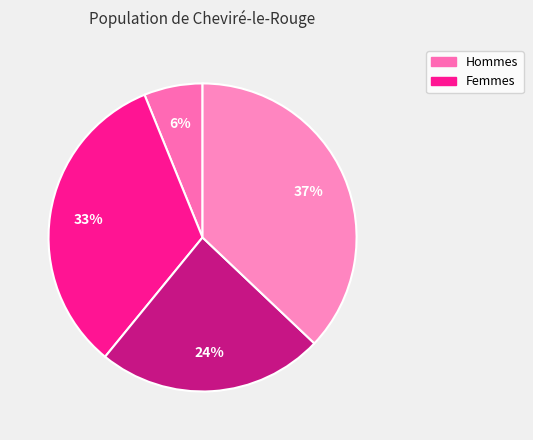

How many slices are in this pie chart?

4